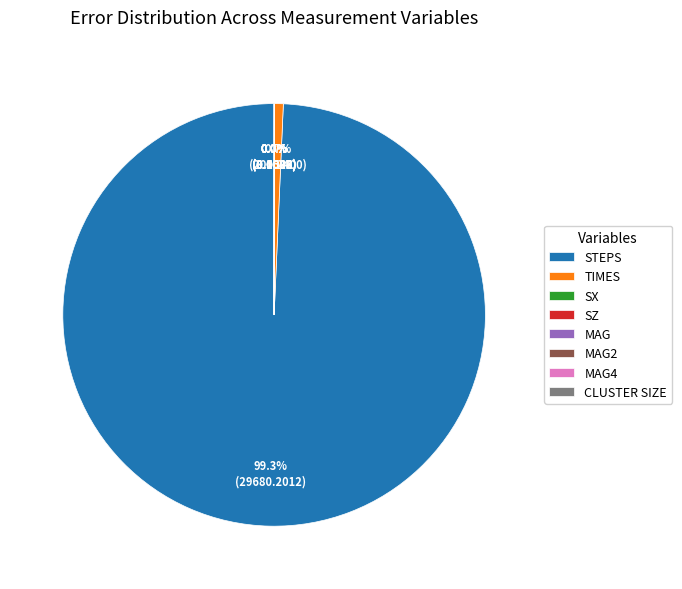

How many slices are in this pie chart?

8